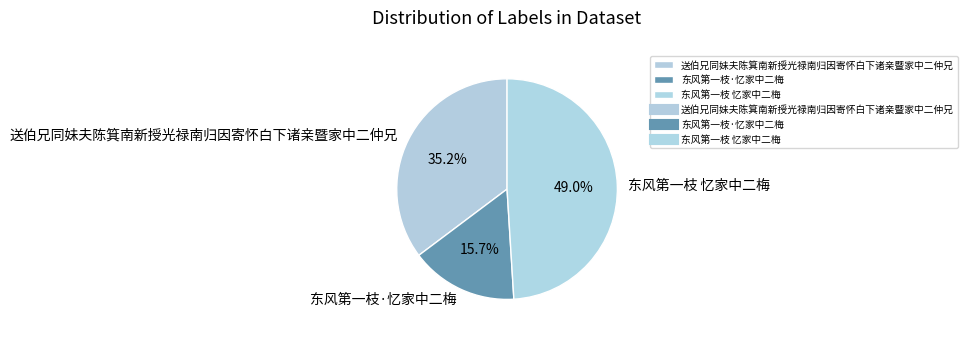

Which has a higher value, 送伯兄同妹夫陈箕南新授光禄南归因寄怀白下诸亲暨家中二仲兄 or 东风第一枝·忆家中二梅?

送伯兄同妹夫陈箕南新授光禄南归因寄怀白下诸亲暨家中二仲兄